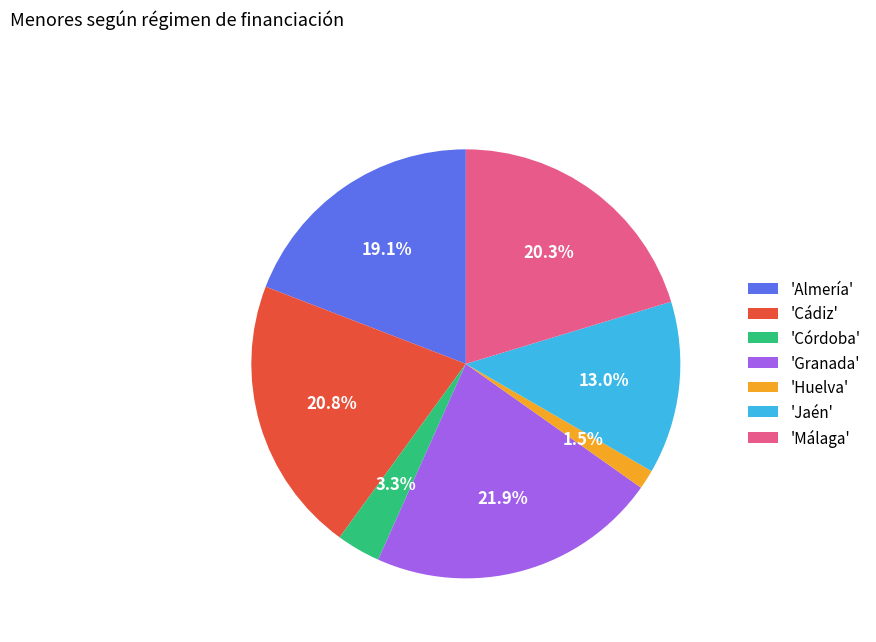

Rank the categories by value from lowest to highest.

'Huelva', 'Córdoba', 'Jaén', 'Almería', 'Málaga', 'Cádiz', 'Granada'